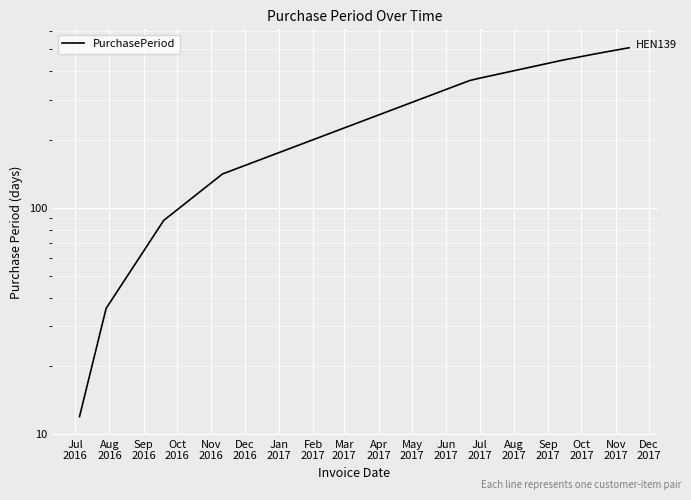

What is the minimum value shown in the chart?

12